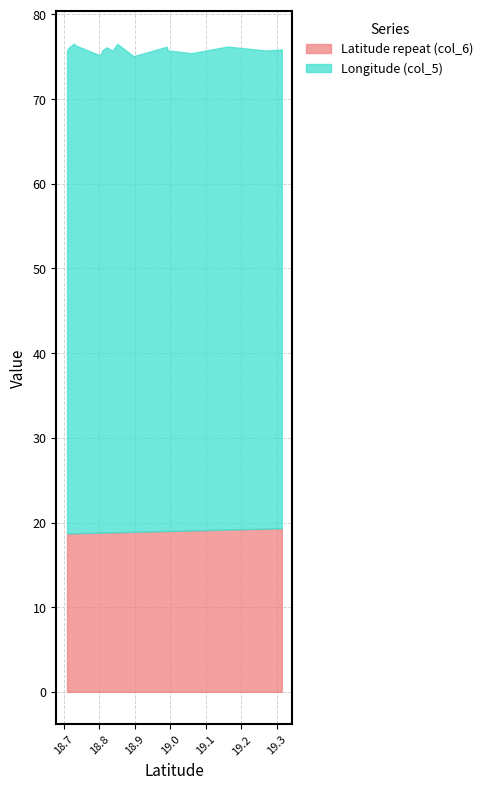

Rank the categories by Latitude repeat (col_6) value from lowest to highest.

18.7095726, 18.7136483, 18.7295583, 18.7312703, 18.8016815, 18.8063409, 18.8095479, 18.8208807, 18.8373289, 18.8508867, 18.8963501, 18.9898847, 18.9926688, 19.0590378, 19.1603862, 19.2675466, 19.3133272